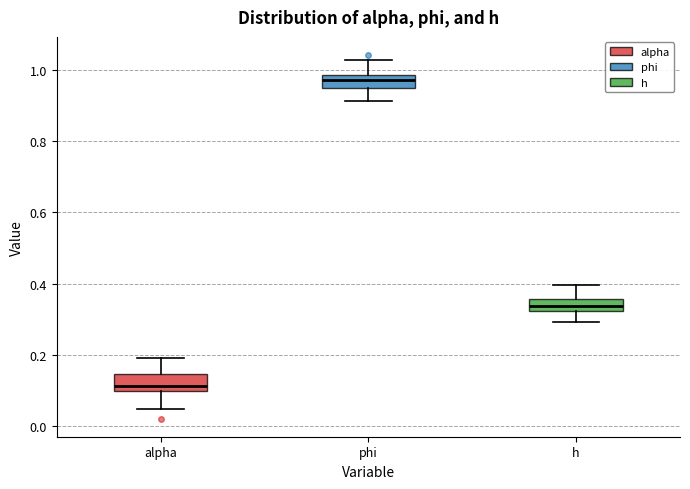

Reading left to right, read every box against the y-axis: the position of its median line, the range the box covers, and the ends of its whiskers. The values are not printed on the chart, so give them approximately, as read against the axis.

alpha: median 0.12, box 0.10 to 0.14, whiskers 0.04 to 0.20
phi: median 0.98 (inside the box), box 0.94 to 0.98, whiskers 0.92 to 1.02
h: median 0.34, box 0.32 to 0.36, whiskers 0.30 to 0.40